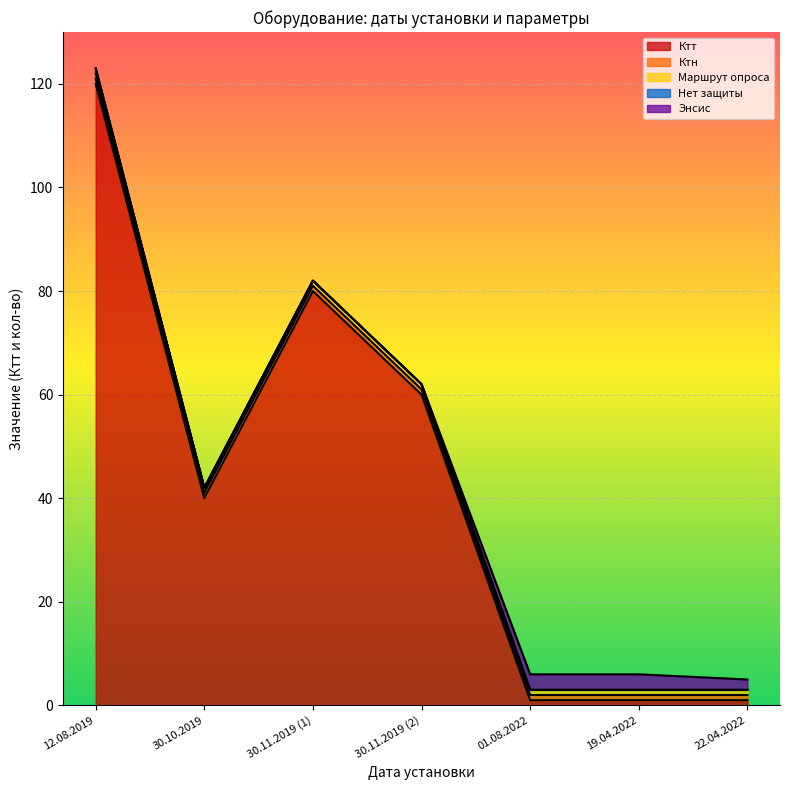

What is the smallest value displayed?

1